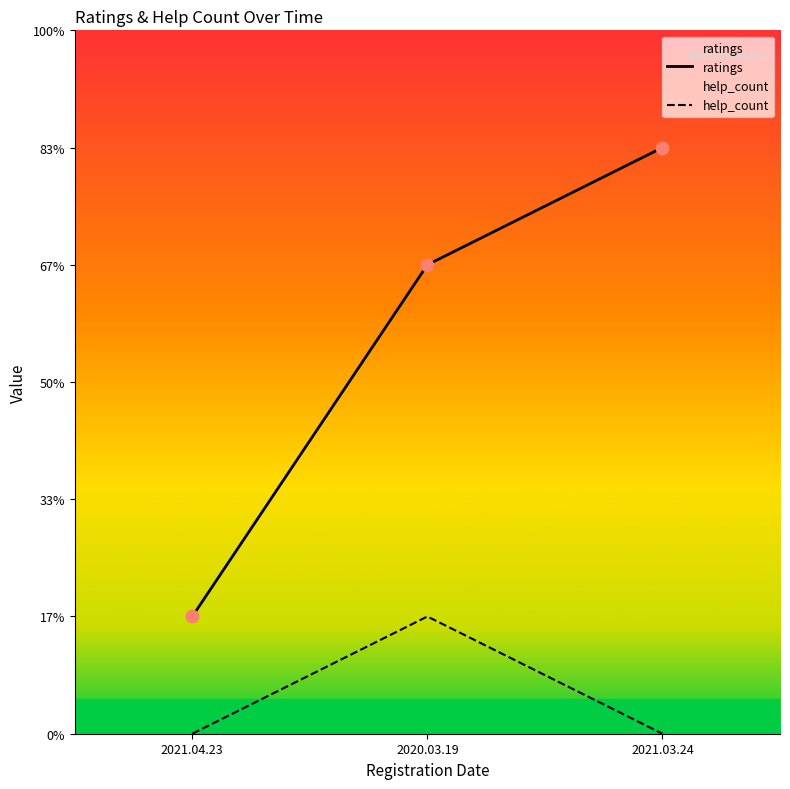

Which series contains the highest Y value?

ratings